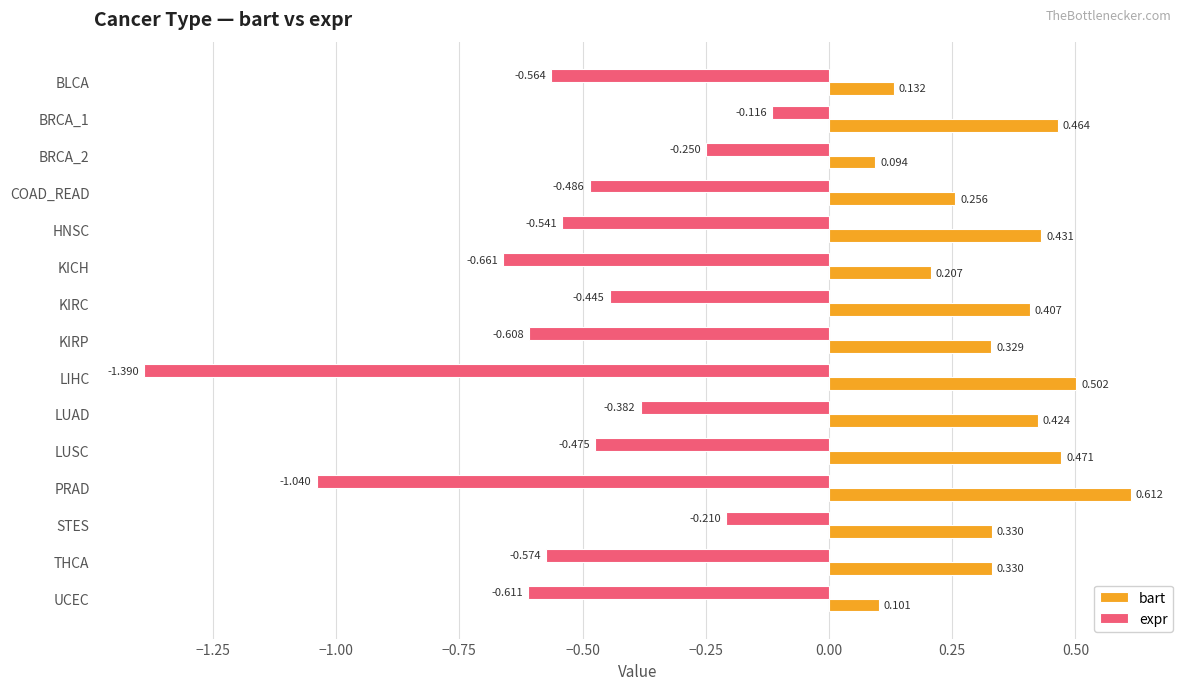

Which series has the widest spread of values?

expr